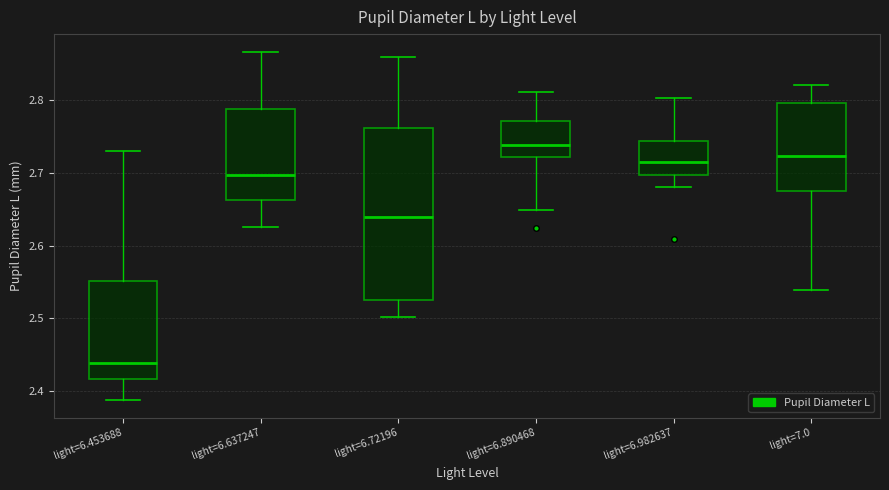

Which box has the highest median line?

light=6.890468